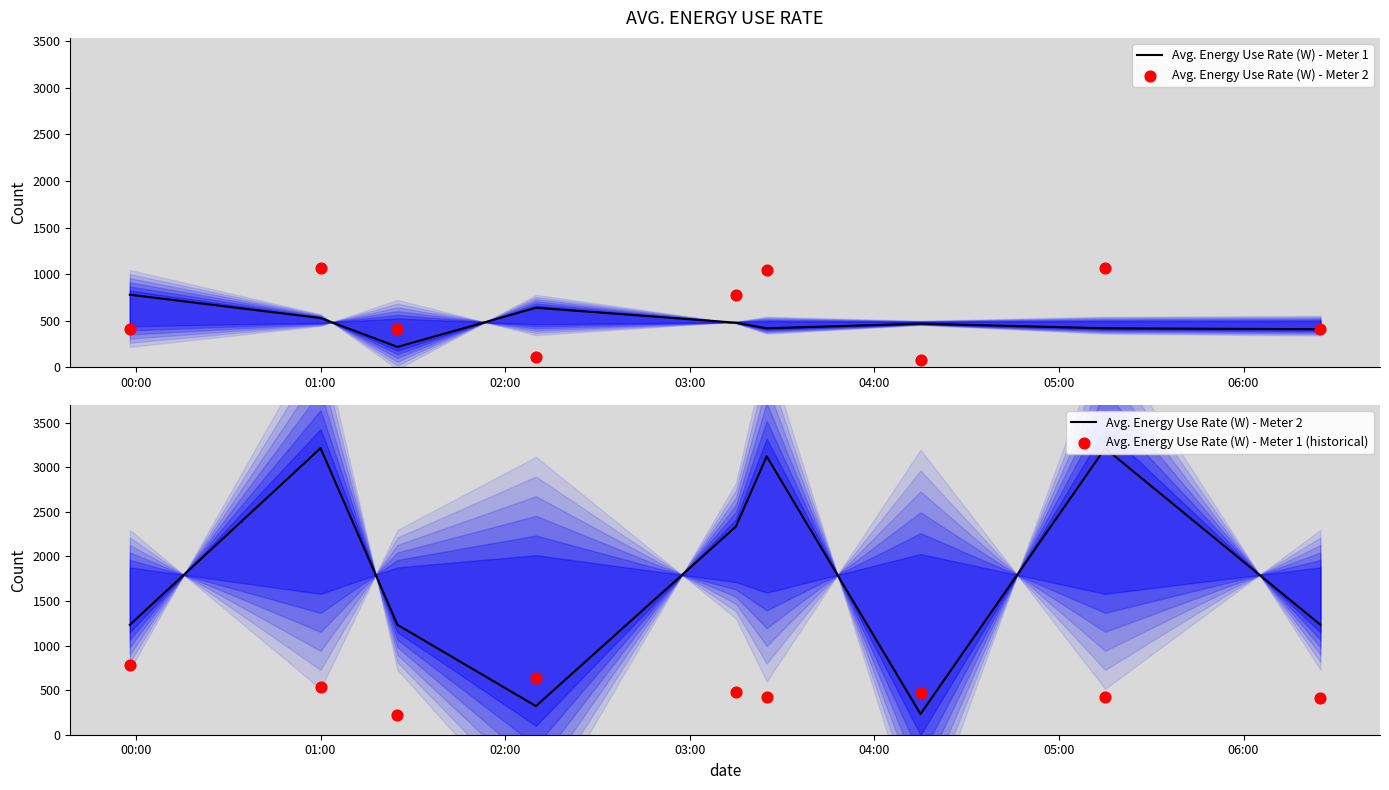

Is the value of Avg. Energy Use Rate (W) - Meter 1 at 06:00 greater than the value of Avg. Energy Use Rate (W) - Meter 1 (historical) at 06:00?

No